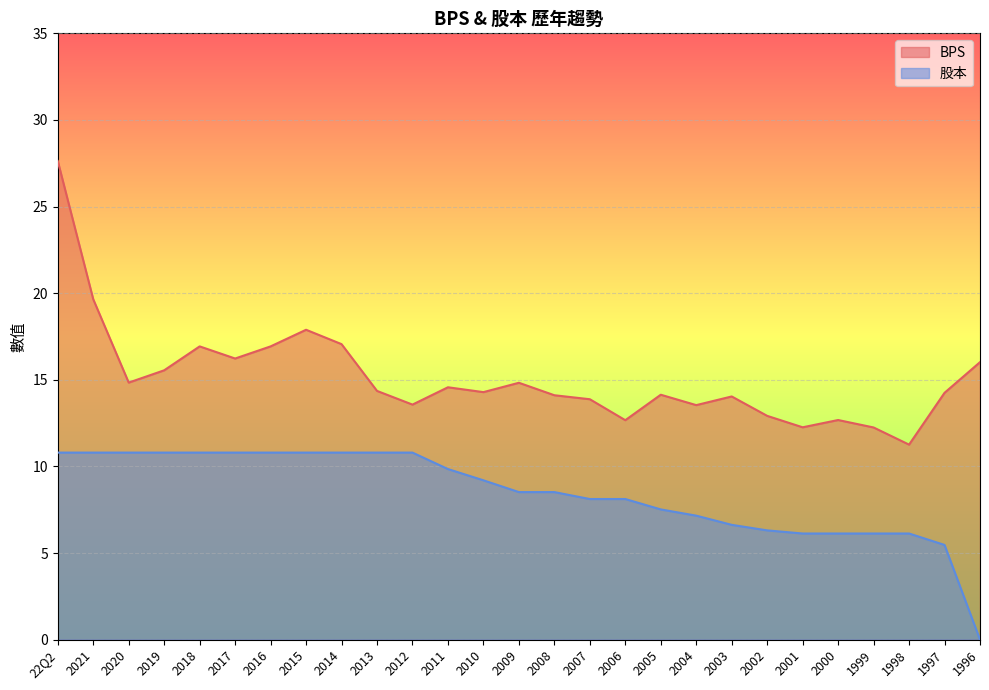

What is the sum of the BPS values at 2020 and 2017?

31.1